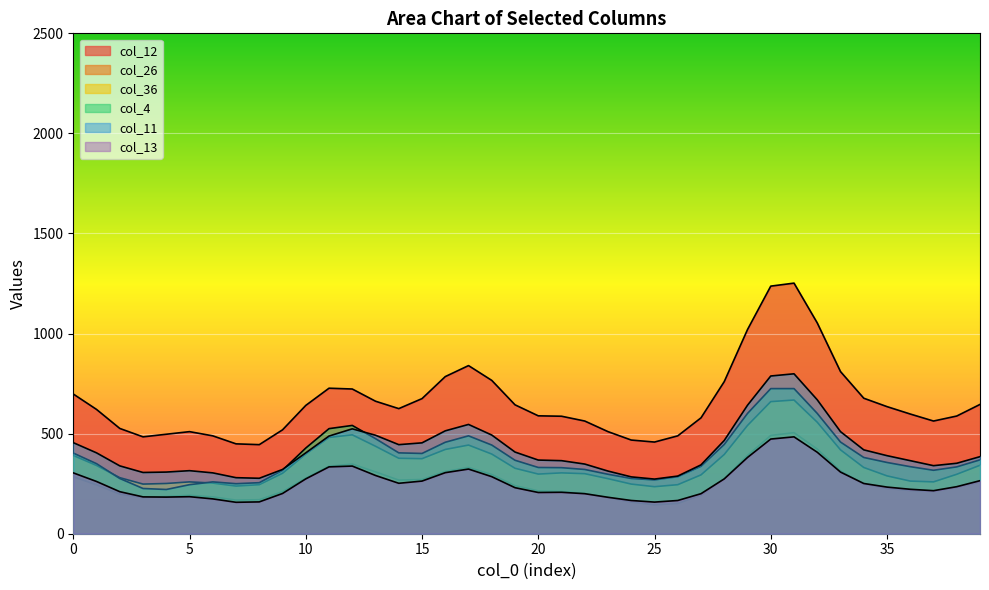

Where is col_36 nearest to the value 662?

30